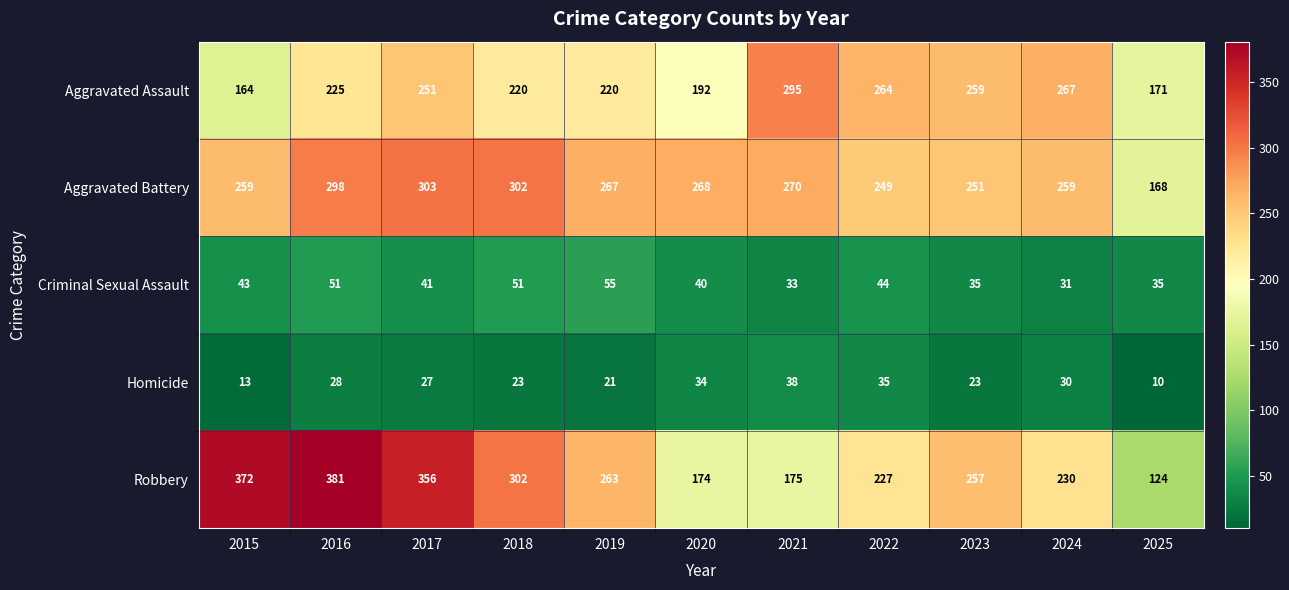

True or false: Robbery has a value of 356 at 2017.

True